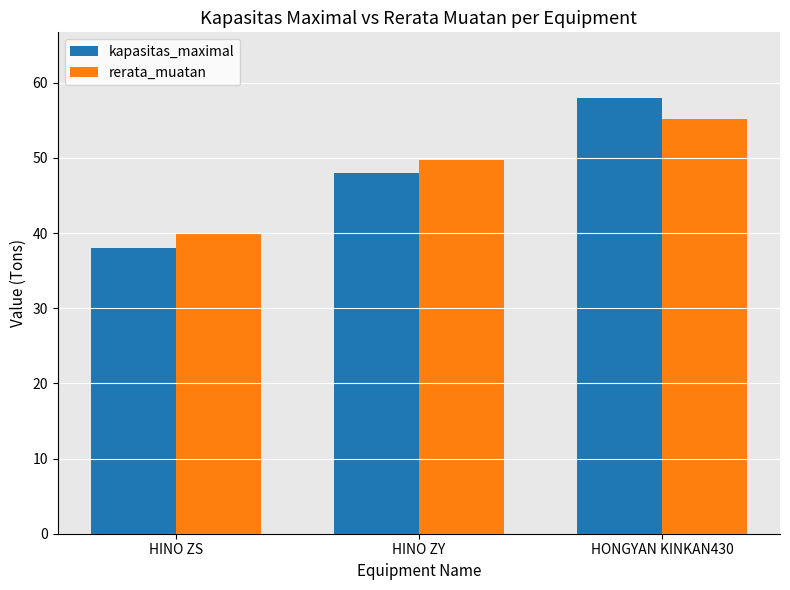

How many bars are there in total?

6